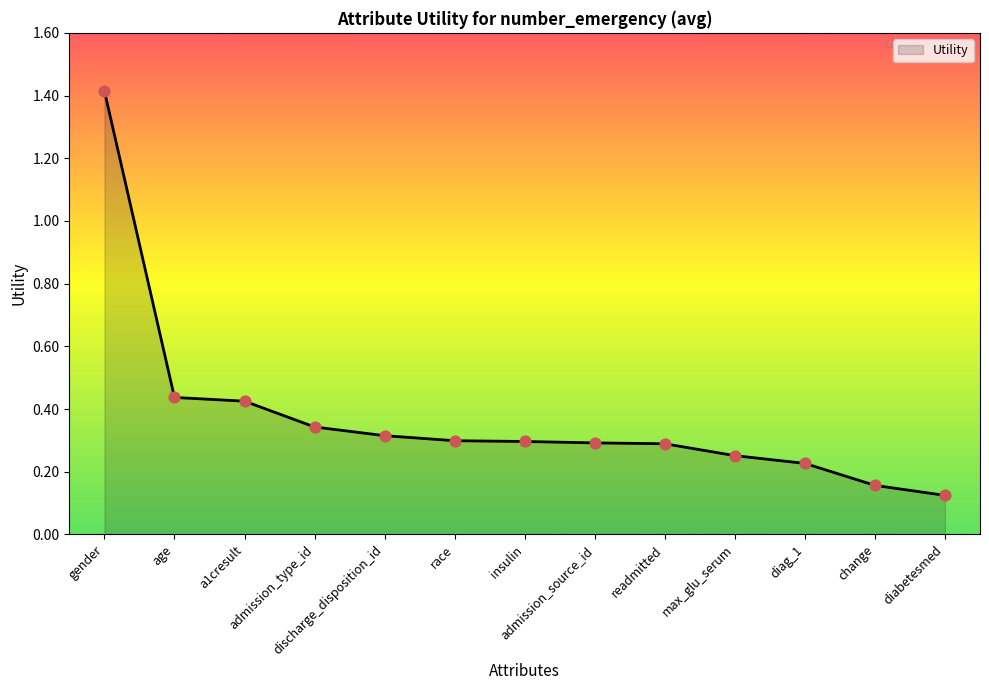

Between age and max_glu_serum, which is larger?

age